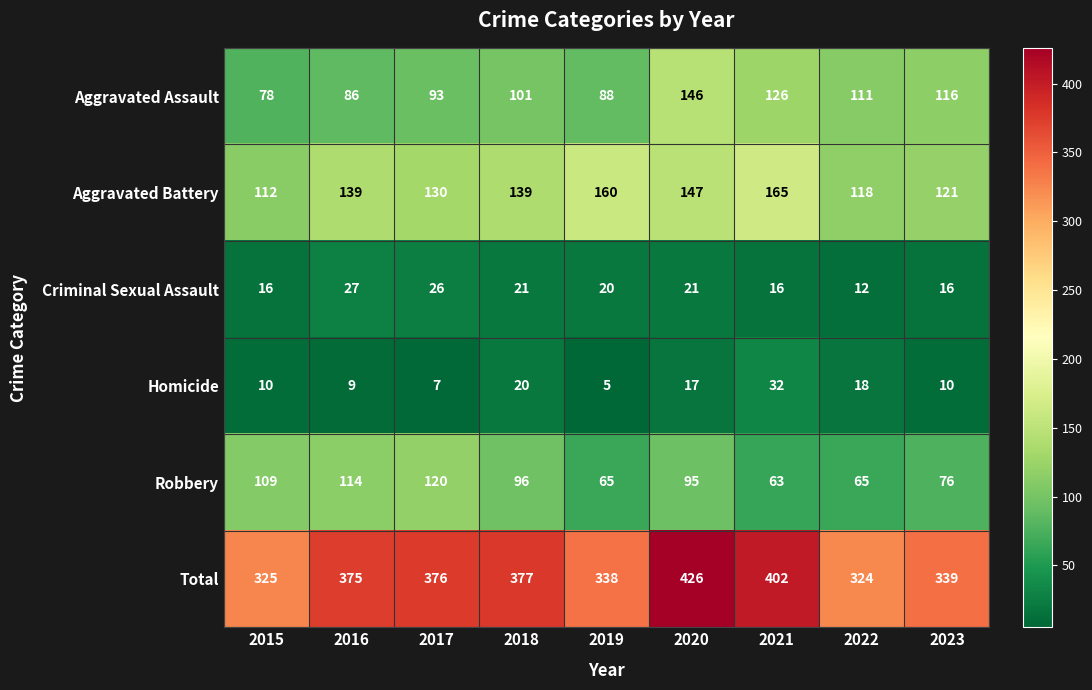

Which category has the highest value across all series?

2020